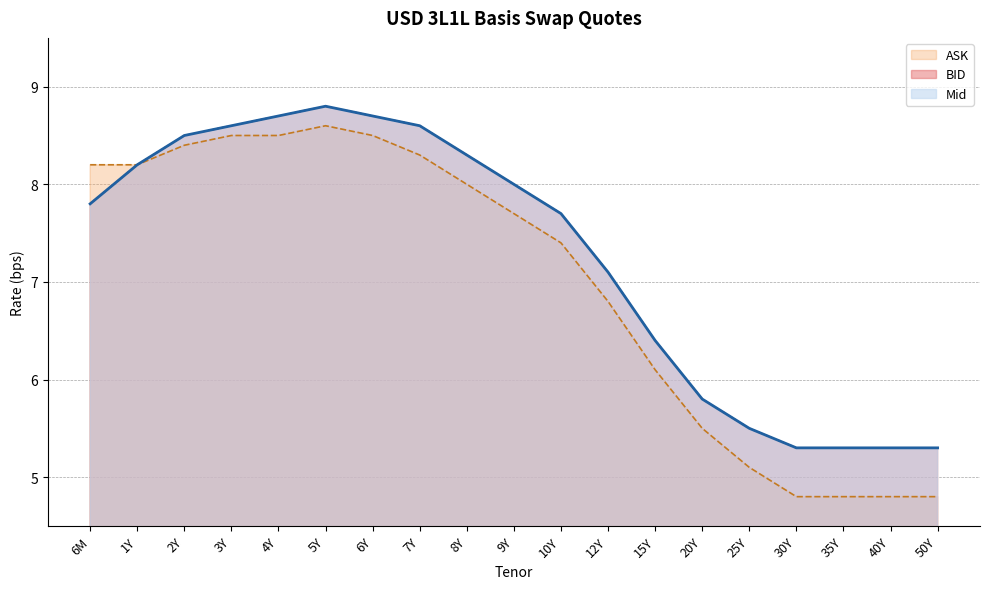

True or false: Mid has a value of 6.4 at 15Y.

True